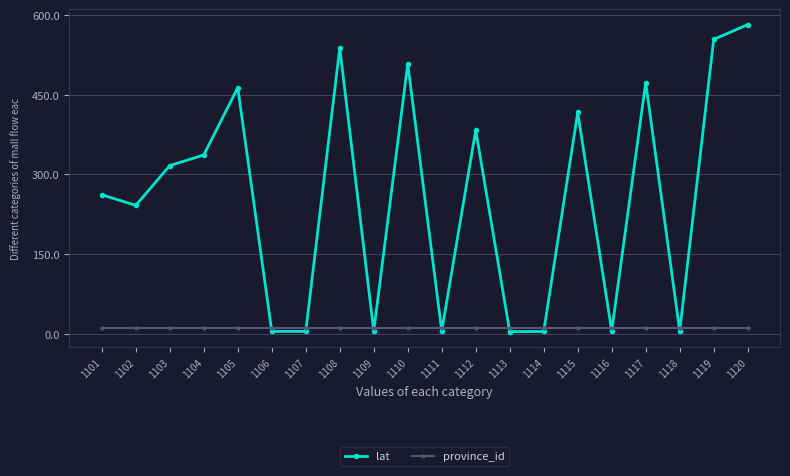

What is the highest value of the lat series?

582.2